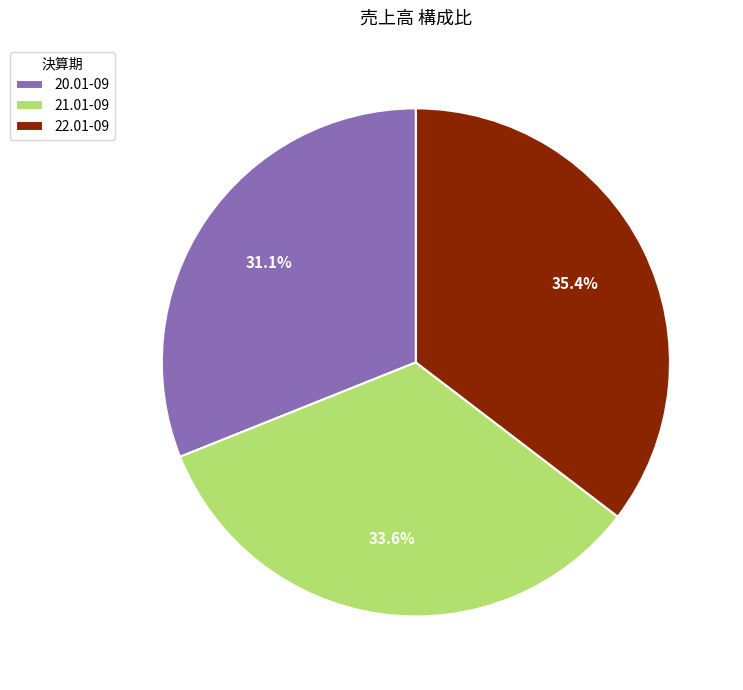

Which slice is the largest?

22.01-09